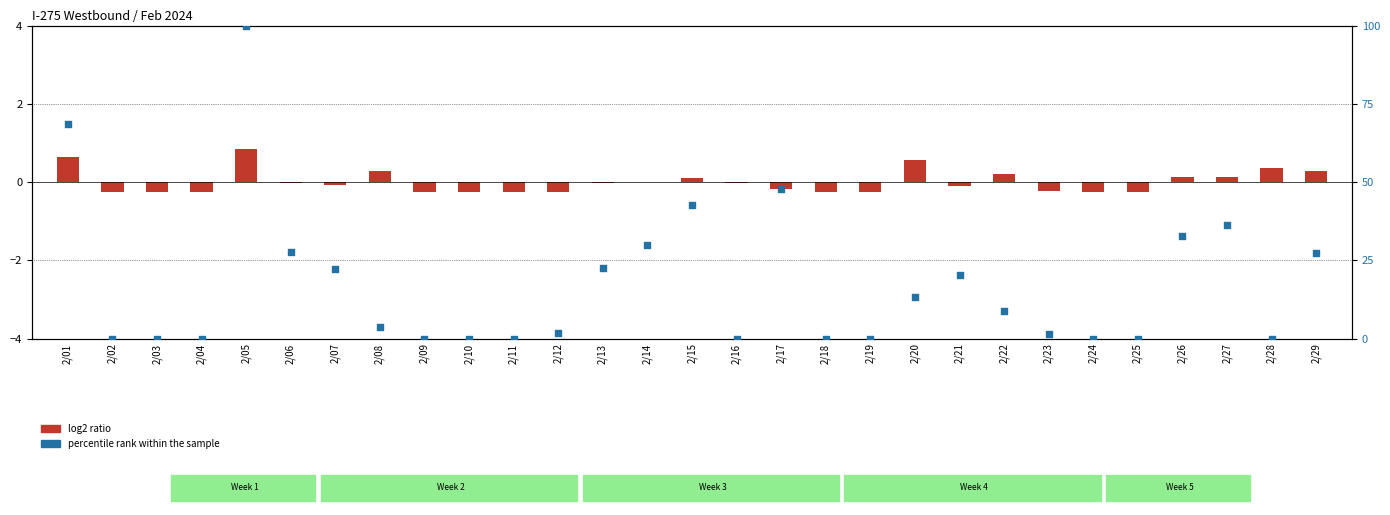

What is the total value across all series at 2/18?

-0.3